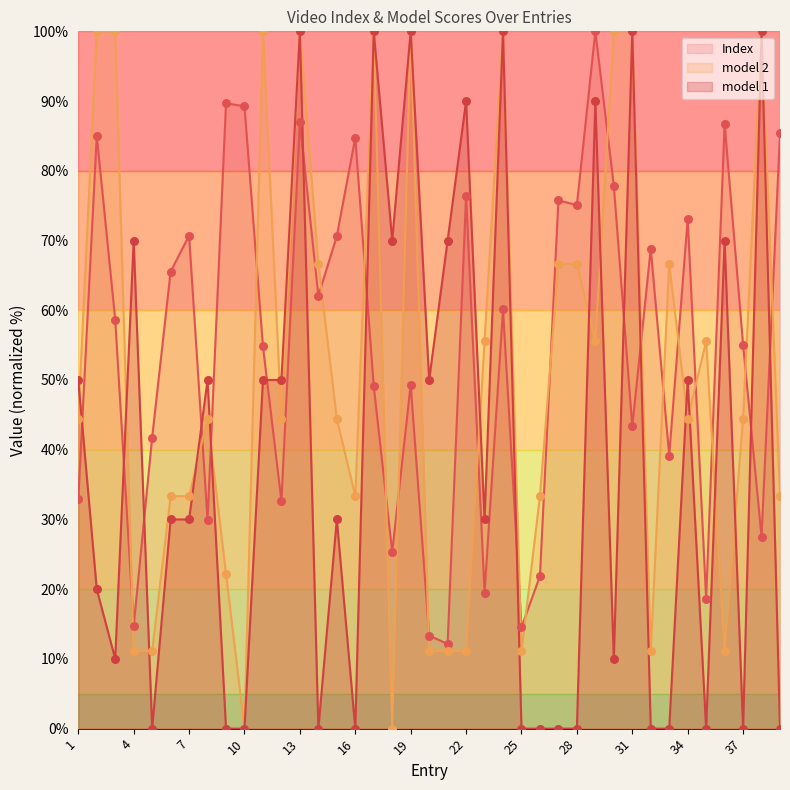

What are all the series names shown in the legend?

Index, model 2, model 1